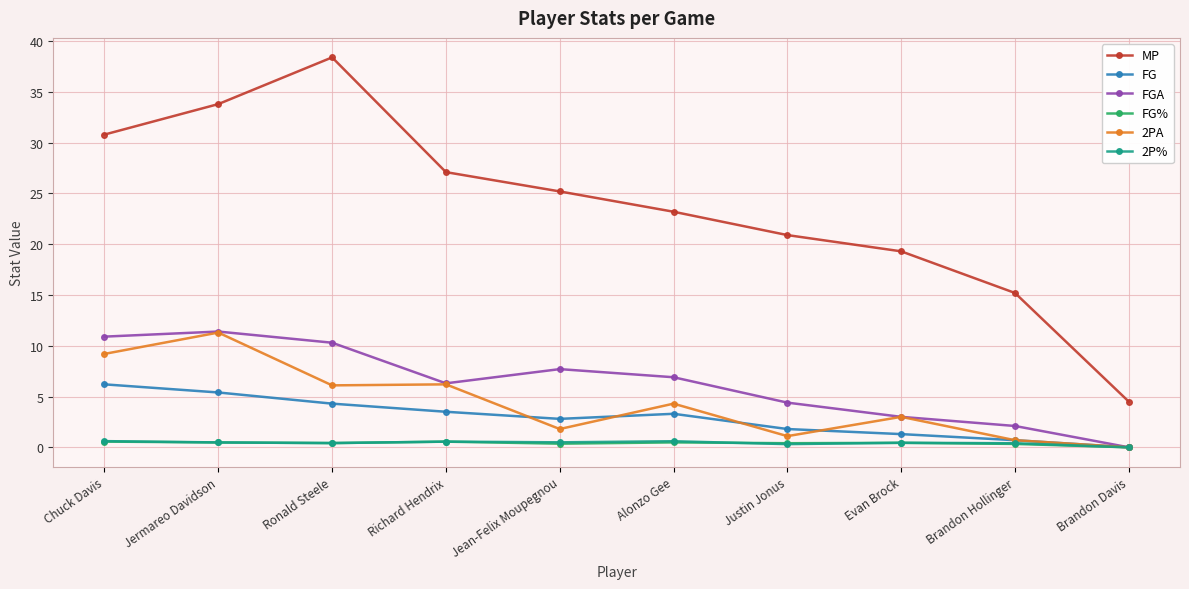

At how many categories does at least one series exceed 20?

7